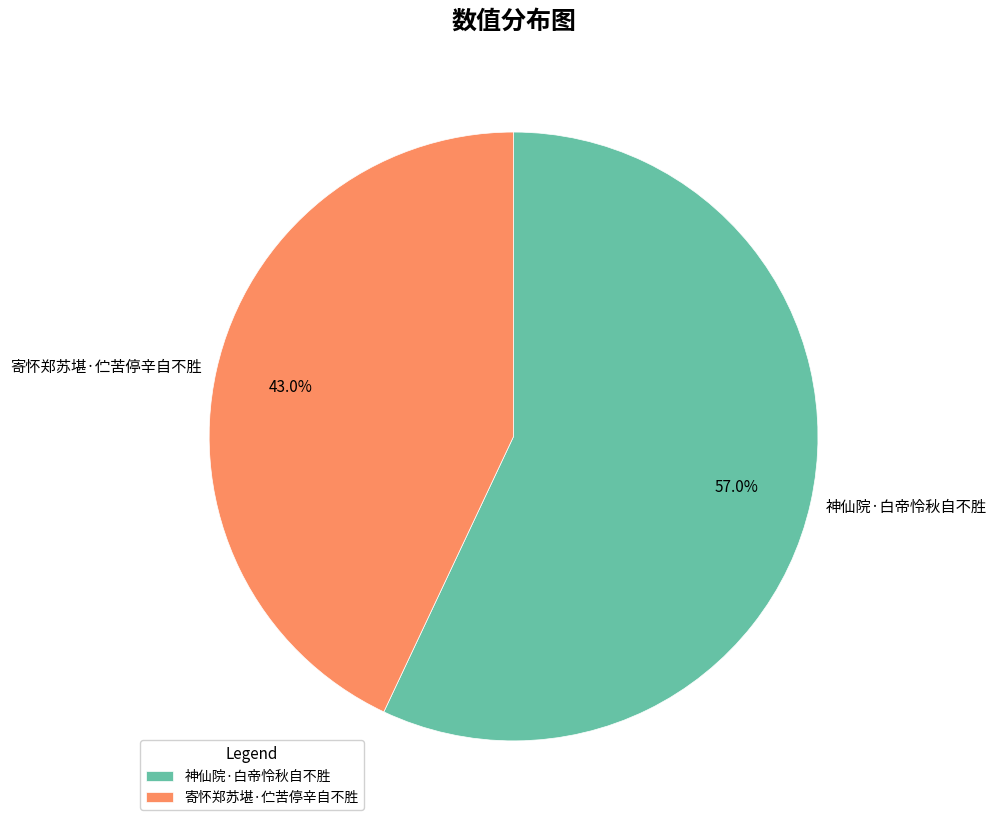

Is it true that 寄怀郑苏堪·伫苦停辛自不胜 is 33% of the pie?

False